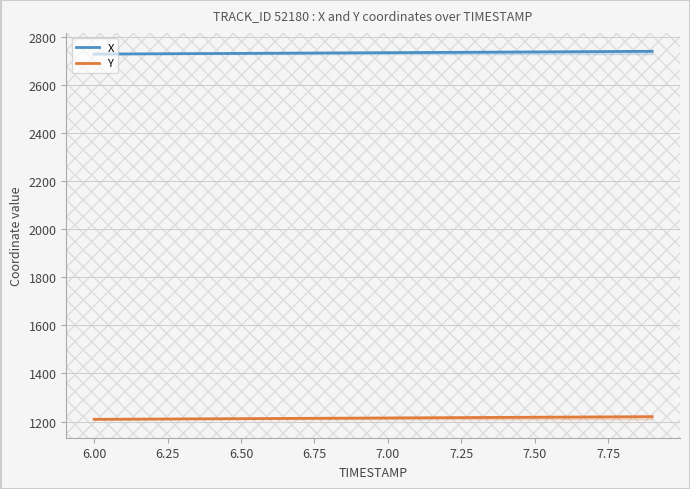

How many distinct data groups are displayed?

2